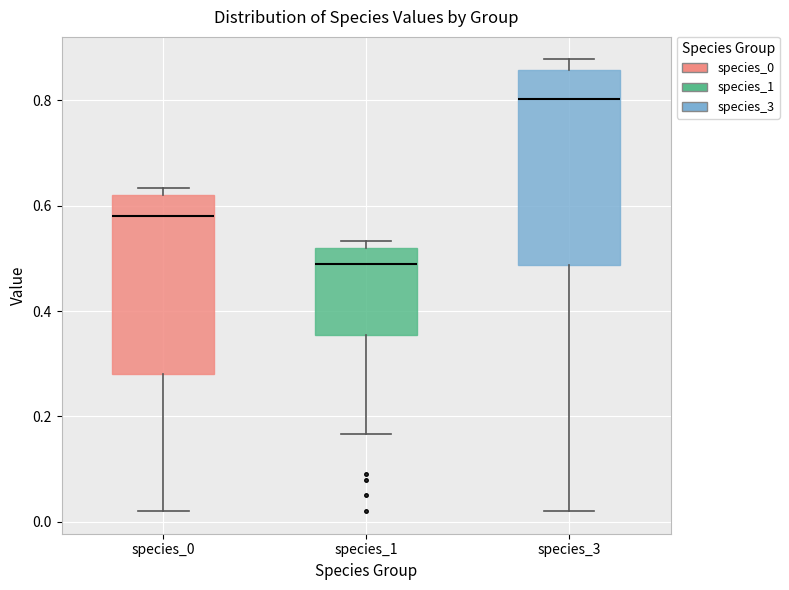

Which box is the tallest, from its lower edge to its upper edge?

species_3